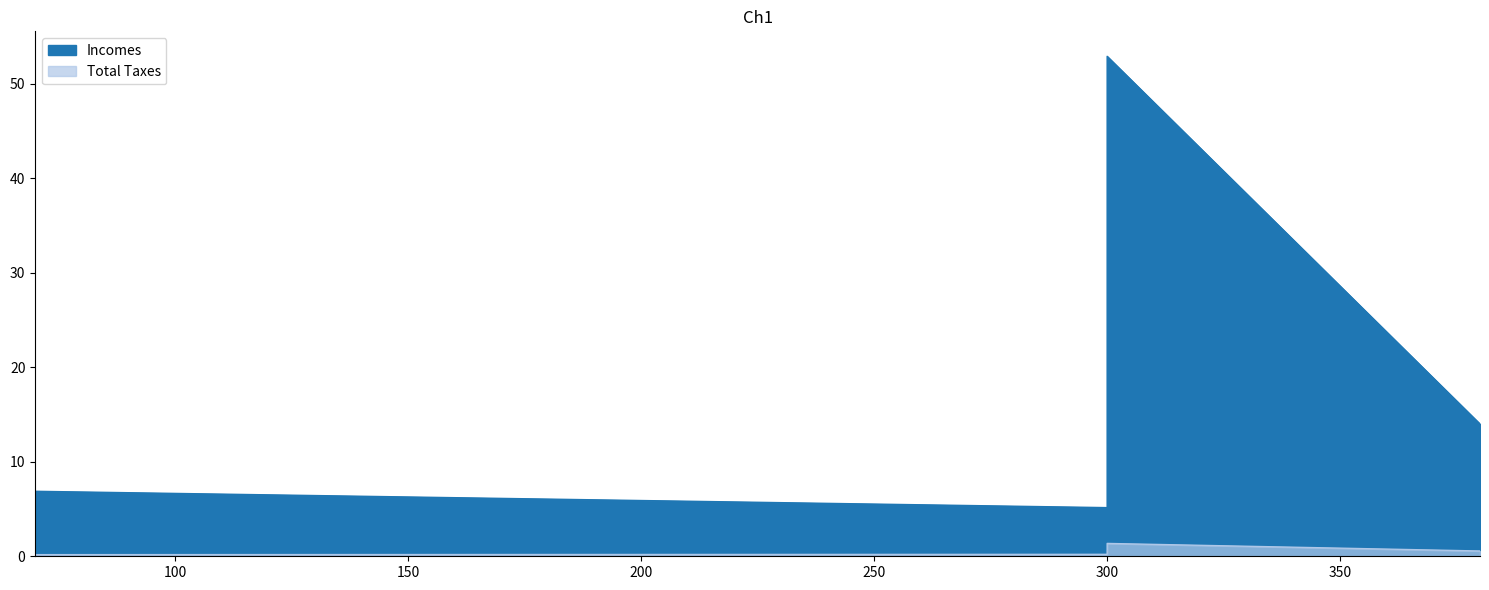

What is the sum of the Total Taxes values at 300 and 380?

1.9